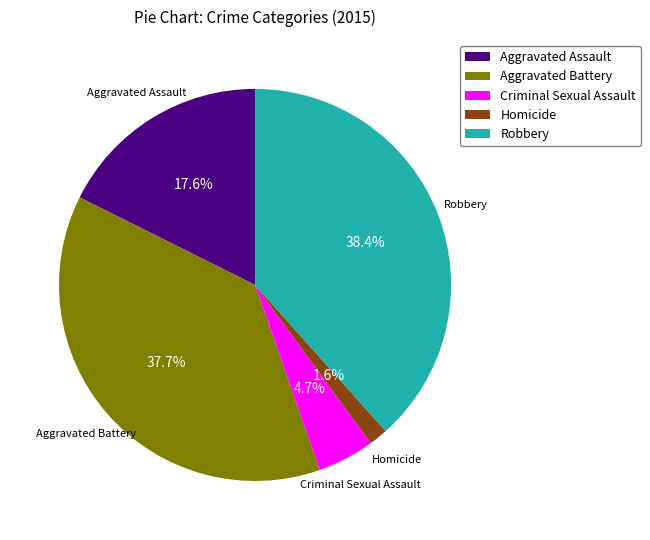

Approximately how many times larger is the value at Aggravated Battery compared to Robbery?

1.0